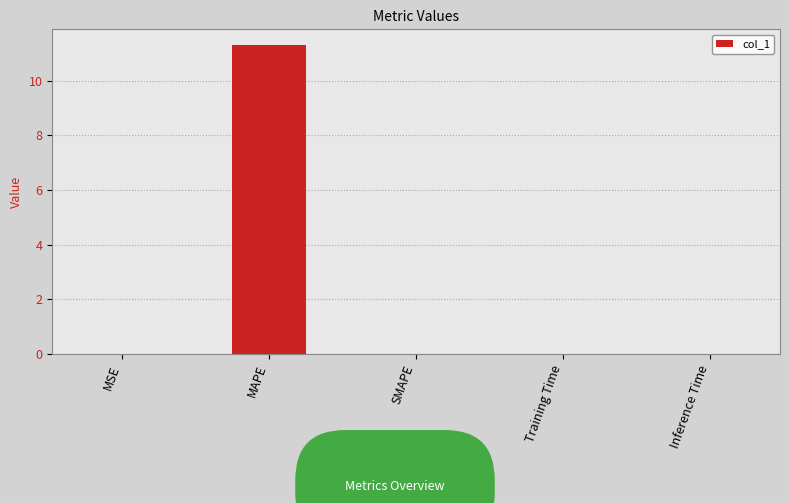

What is the sum of all values?

11.3